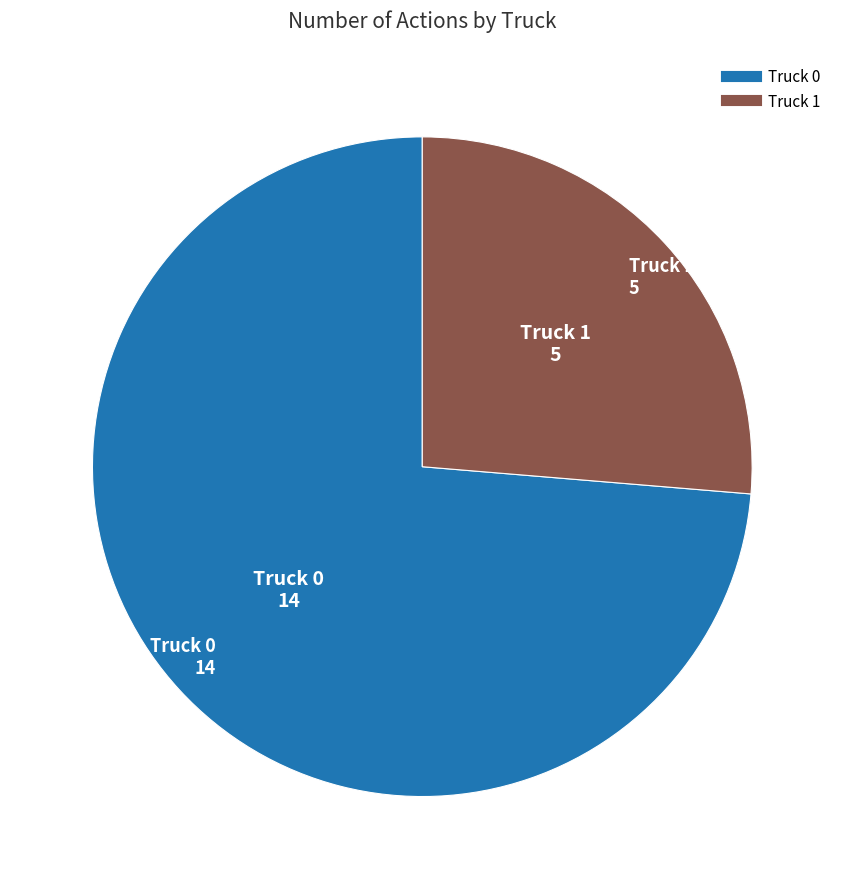

Do Truck 1 and Truck 0 together represent more than half of the pie?

Yes